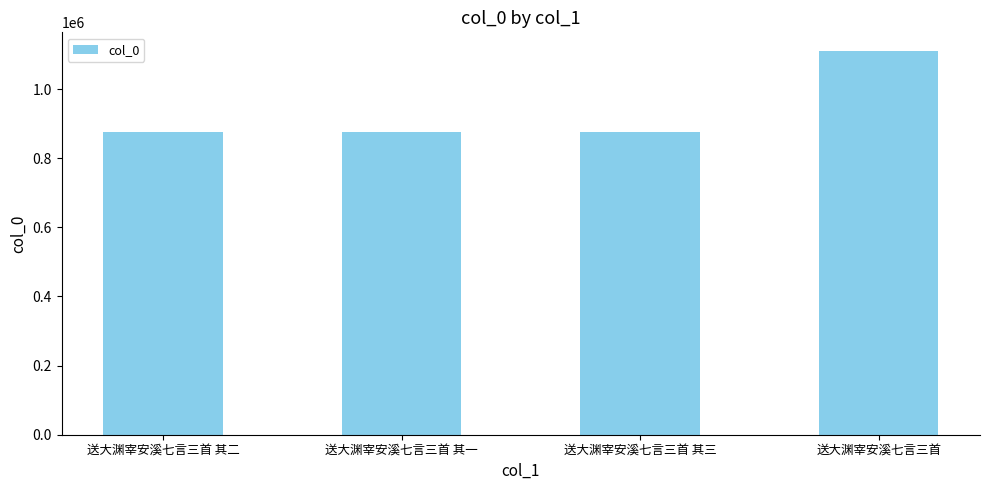

Is it true that the value at 送大渊宰安溪七言三首 其三 is 563650?

False